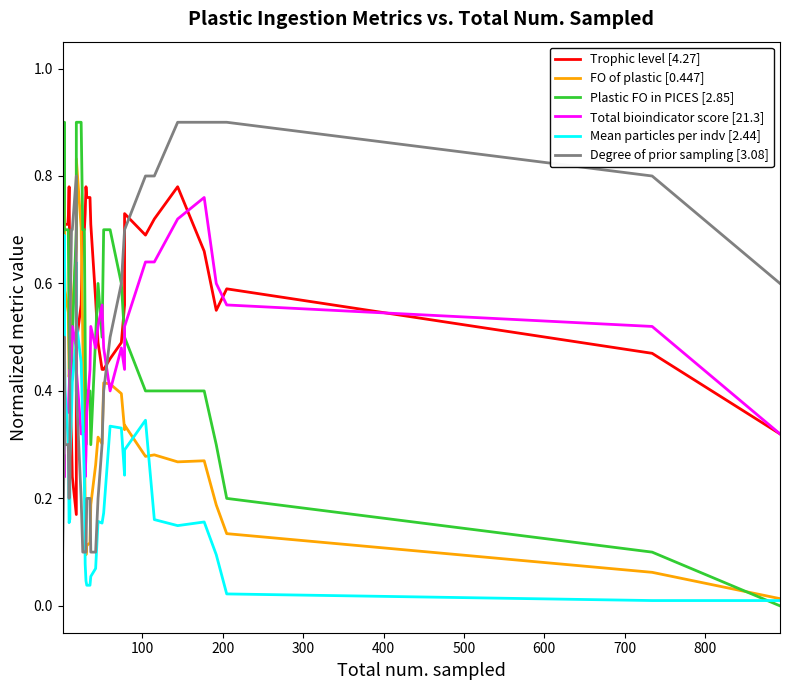

Reading right to left, transcribe all the data shown in this chart.

Trophic level [4.27]: 0.3	0.5	0.6	0.6	0.7	0.8	0.7	0.7	0.7	0.6	0.5	0.5	0.4	0.4	0.5	0.6	0.7	0.8	0.8	0.8	0.7	0.7	0.7	0.6	0.5	0.3	0.2	0.2	0.3	0.4	0.6	0.8	0.7	0.7	0.7	0.7	0.6	0.5	0.4	0.3
FO of plastic [0.447]: 0.0	0.1	0.1	0.2	0.3	0.3	0.3	0.3	0.3	0.3	0.4	0.4	0.4	0.3	0.3	0.3	0.2	0.1	0.1	0.1	0.2	0.3	0.5	0.7	0.8	0.7	0.7	0.5	0.5	0.4	0.4	0.4	0.5	0.6	0.7	0.9	0.8	0.6	0.4	0.2
Plastic FO in PICES [2.85]: 0.0	0.1	0.2	0.3	0.4	0.4	0.4	0.4	0.5	0.5	0.6	0.7	0.7	0.5	0.6	0.5	0.3	0.4	0.4	0.3	0.5	0.7	0.7	0.9	0.9	0.8	0.7	0.5	0.4	0.5	0.4	0.5	0.7	0.7	0.7	0.9	0.8	0.8	0.7	0.5
Total bioindicator score [21.3]: 0.3	0.5	0.6	0.6	0.8	0.7	0.6	0.6	0.5	0.4	0.5	0.4	0.5	0.6	0.5	0.5	0.5	0.4	0.4	0.3	0.2	0.3	0.3	0.3	0.4	0.5	0.5	0.5	0.5	0.4	0.4	0.4	0.4	0.4	0.4	0.2	0.3	0.3	0.2	0.2
Mean particles per indv [2.44]: 0.0	0.0	0.0	0.1	0.2	0.1	0.2	0.3	0.3	0.2	0.3	0.3	0.2	0.2	0.2	0.1	0.1	0.0	0.0	0.0	0.1	0.2	0.3	0.5	0.5	0.6	0.5	0.4	0.4	0.3	0.2	0.2	0.3	0.4	0.5	0.7	0.7	0.5	0.3	0.2
Degree of prior sampling [3.08]: 0.6	0.8	0.9	0.9	0.9	0.9	0.8	0.8	0.7	0.7	0.6	0.5	0.4	0.3	0.2	0.1	0.1	0.2	0.2	0.1	0.1	0.1	0.1	0.2	0.4	0.6	0.8	0.7	0.7	0.5	0.3	0.2	0.3	0.3	0.4	0.5	0.4	0.3	0.2	0.1